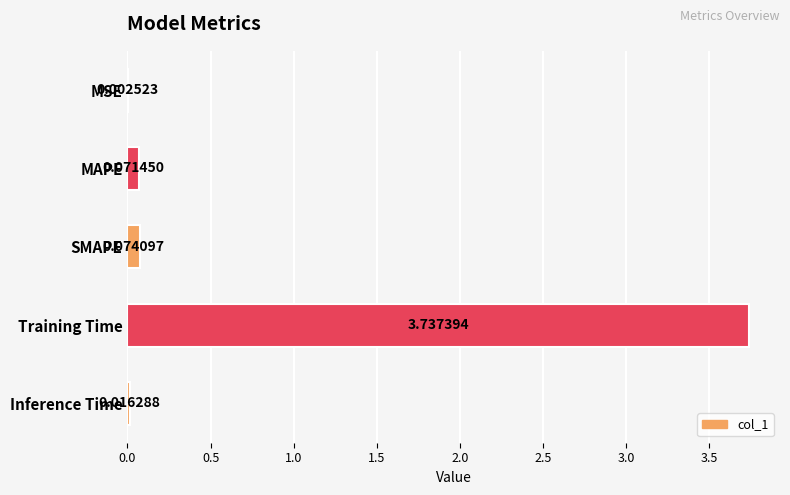

What is the change in value from MSE to MAPE?

+0.1